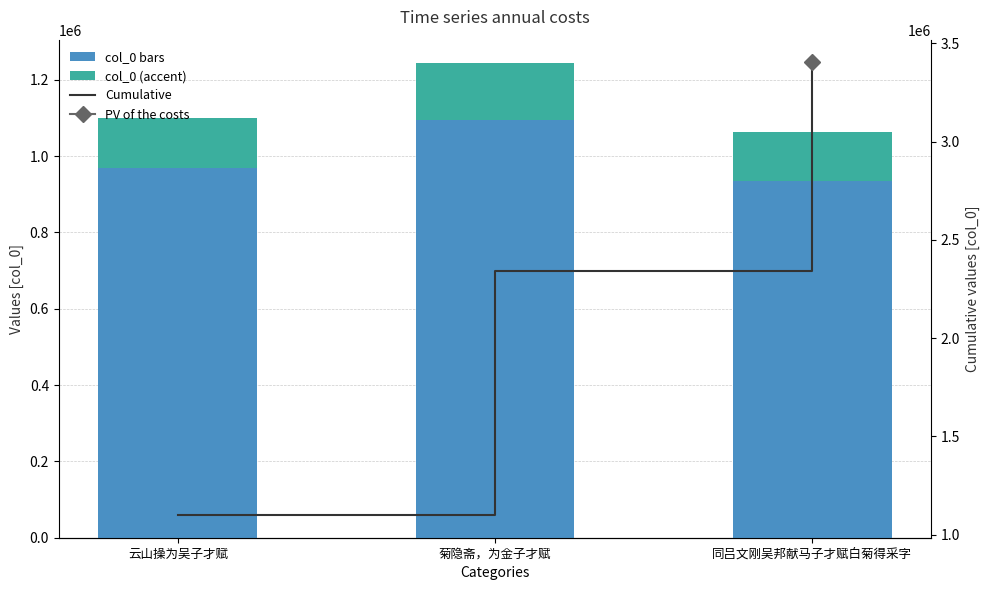

The Cumulative series shows 932166.7 at 菊隐斋，为金子才赋. True or false?

False